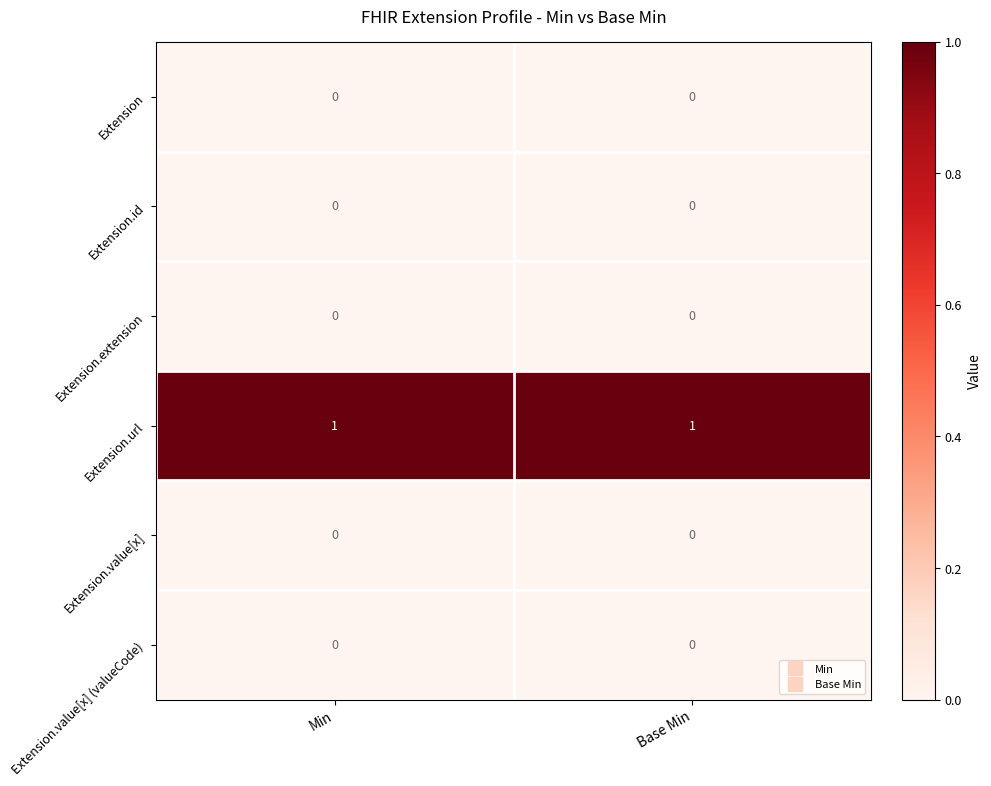

The Extension.value[x] (valueCode) series shows 0 at Min. True or false?

True